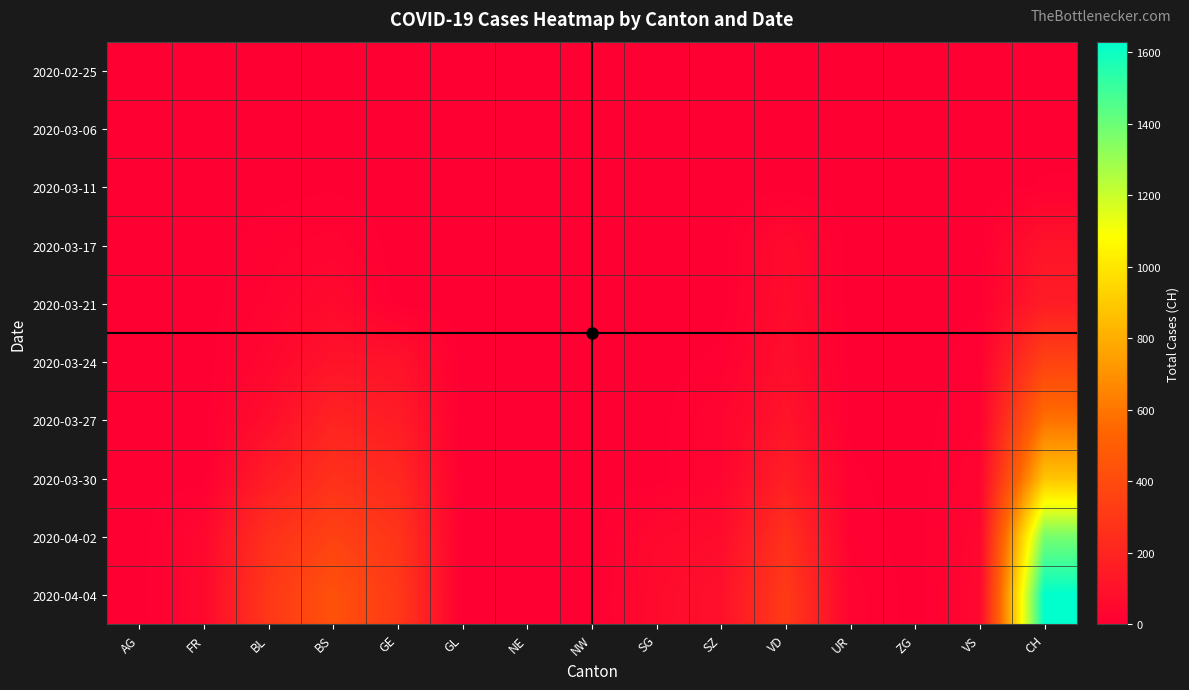

List the series in order of their peak value, lowest first.

2020-02-25, 2020-03-06, 2020-03-11, 2020-03-17, 2020-03-21, 2020-03-24, 2020-03-27, 2020-03-30, 2020-04-02, 2020-04-04